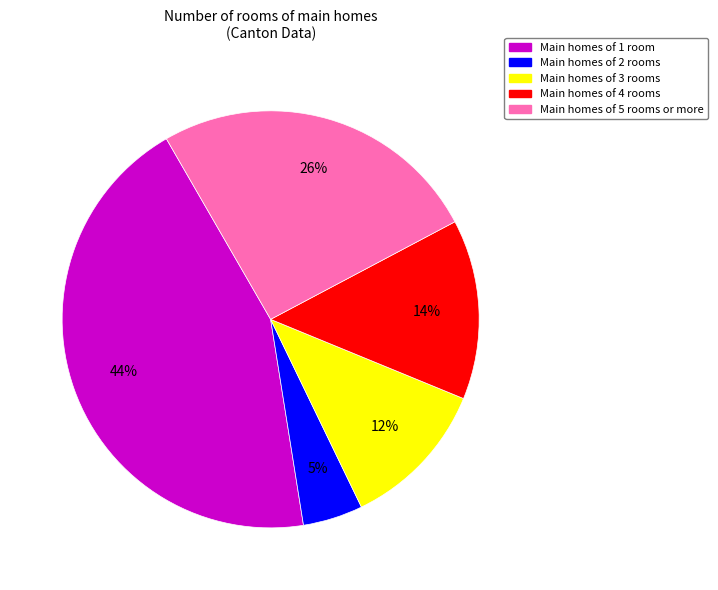

To the nearest percent, what portion does Main homes of 2 rooms represent?

5%